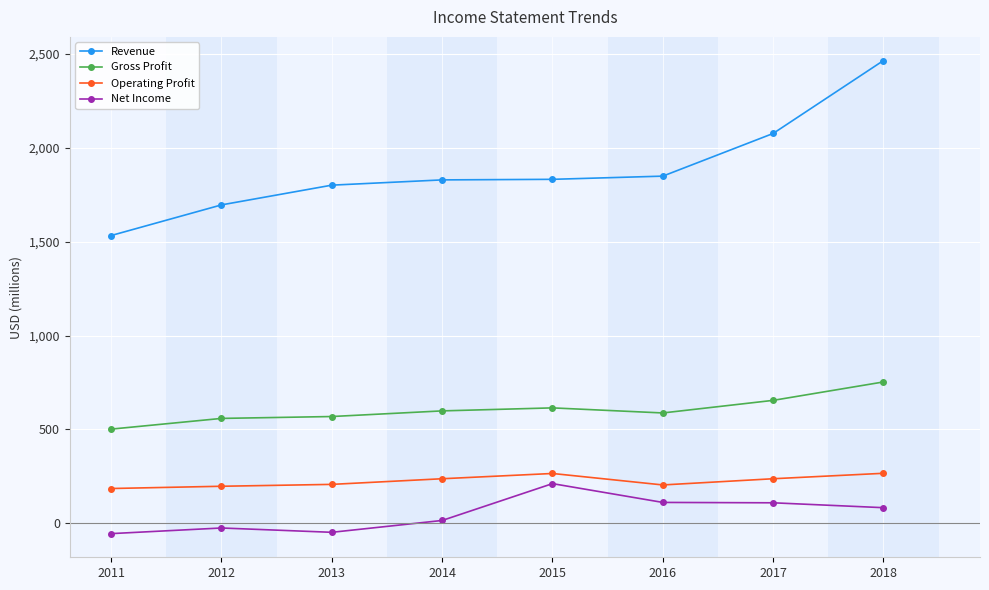

Is it true that Gross Profit equals 258 at 2015?

False